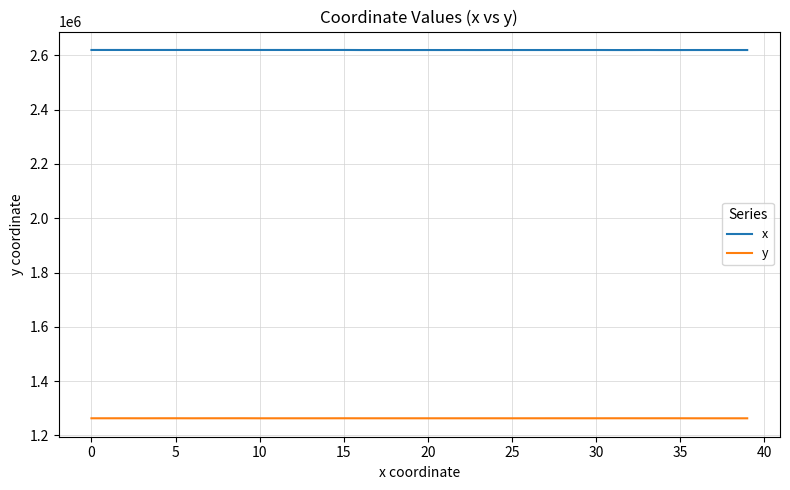

True or false: y and x cross at least once.

False